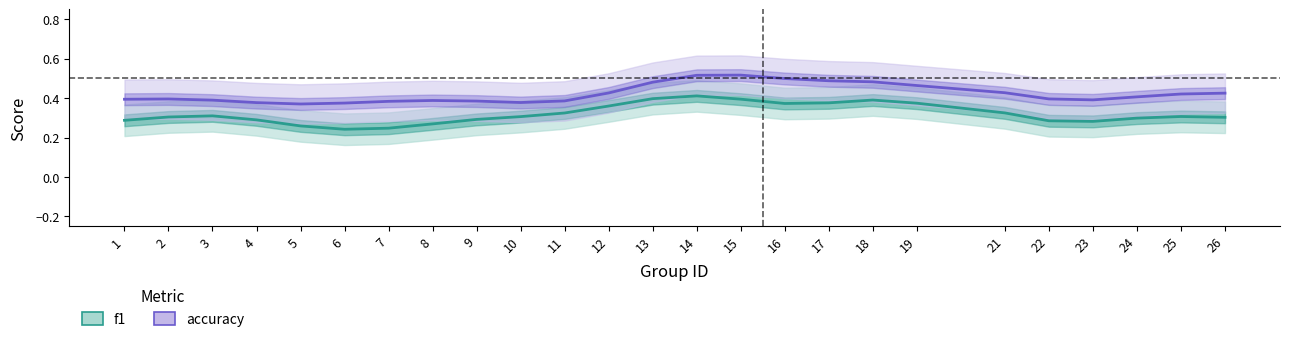

Is this an area chart (filled region under the line)?

No